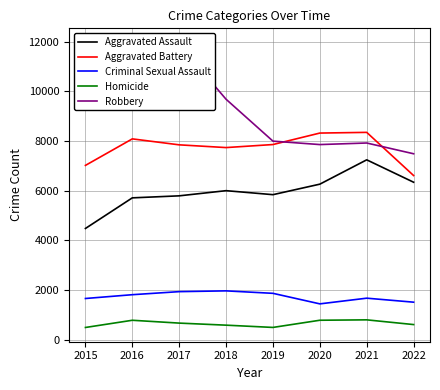

Where is the first local maximum for Robbery?

2016